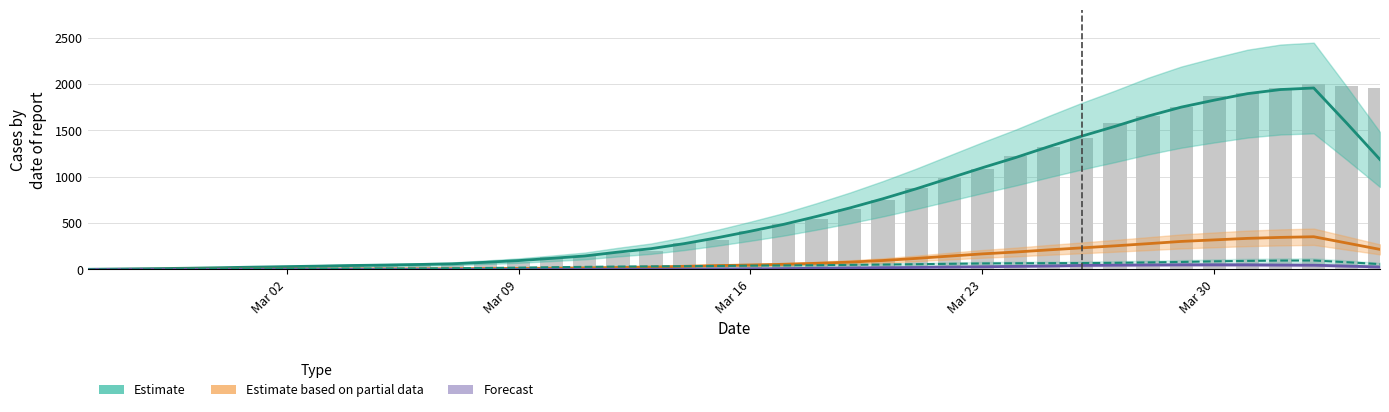

What is the greatest value displayed?

1958.4